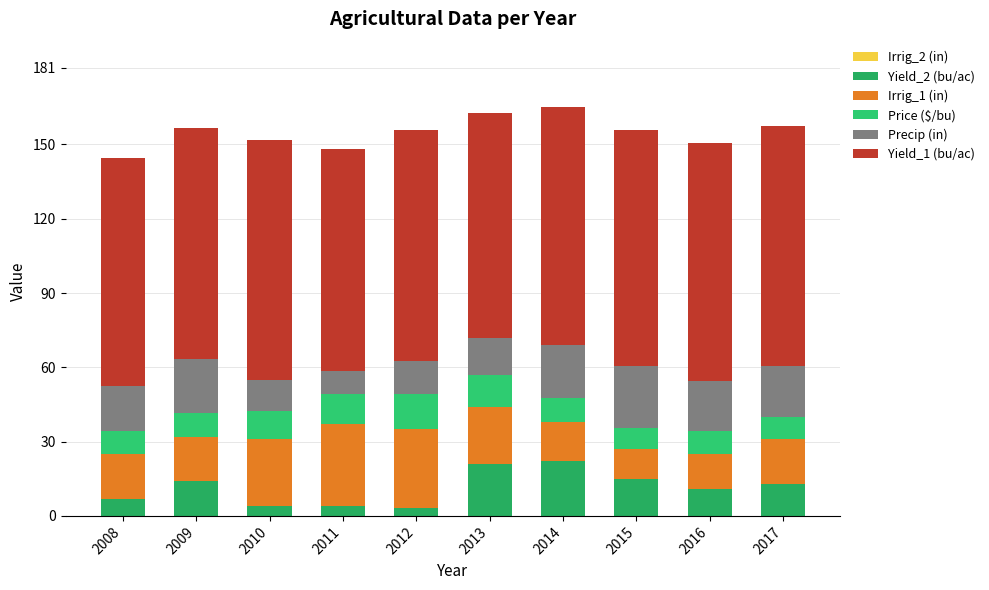

How many categories are shown in the chart?

10